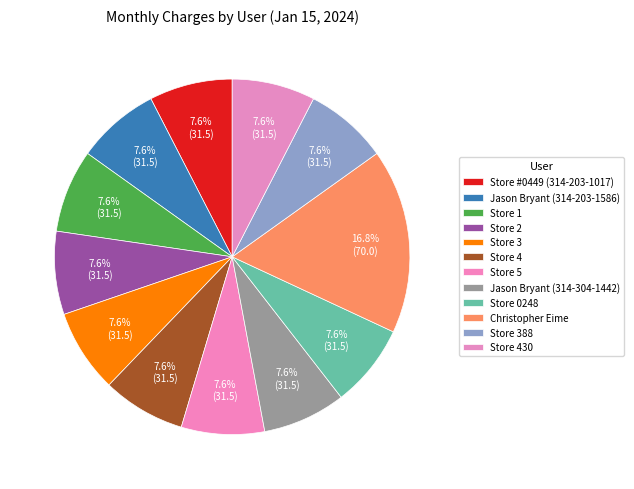

Count the number of slices in the pie.

12